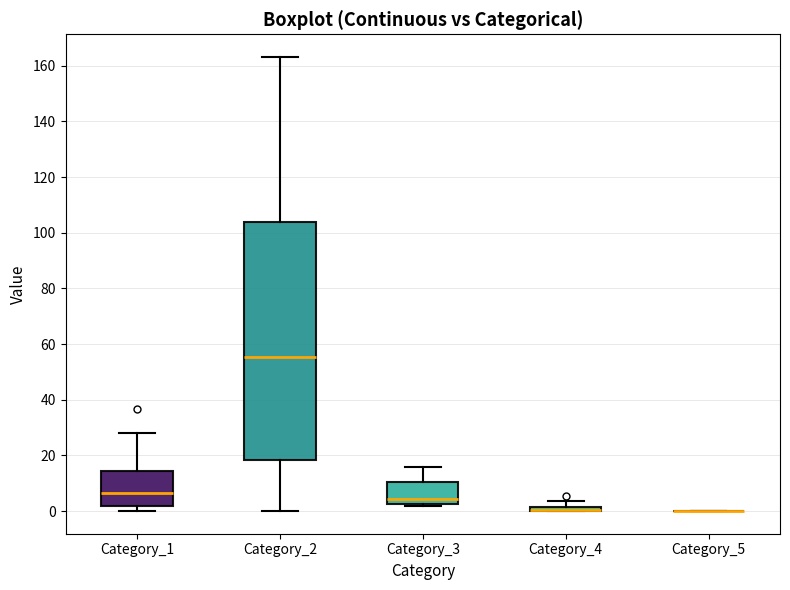

Where does the upper whisker of the box for Category_2 end on the y-axis? The values are not printed on the chart, so give them approximately, as read against the axis.

164